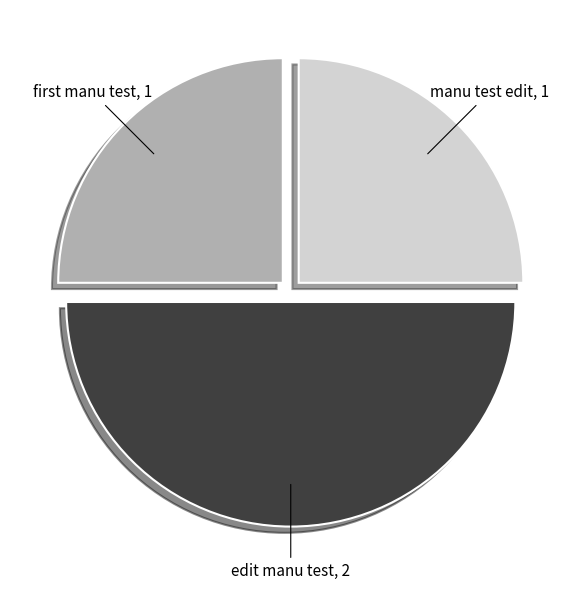

How many segments does this pie chart have?

3